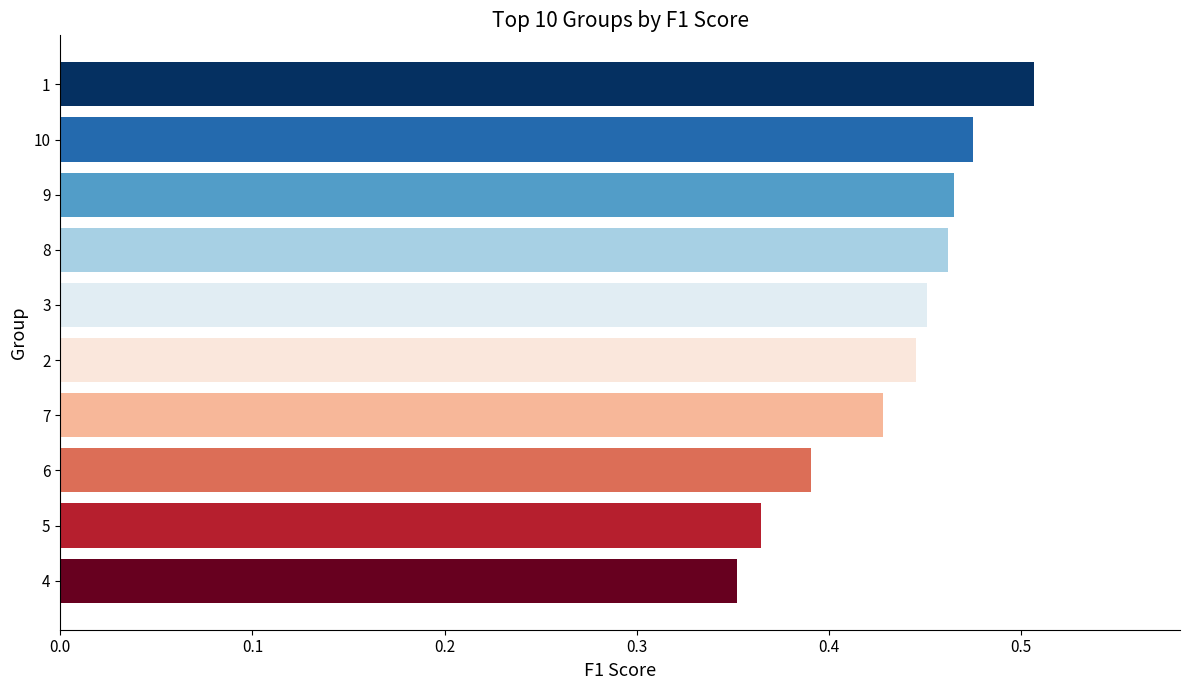

What is the sum of the values at 4 and 8?

0.8